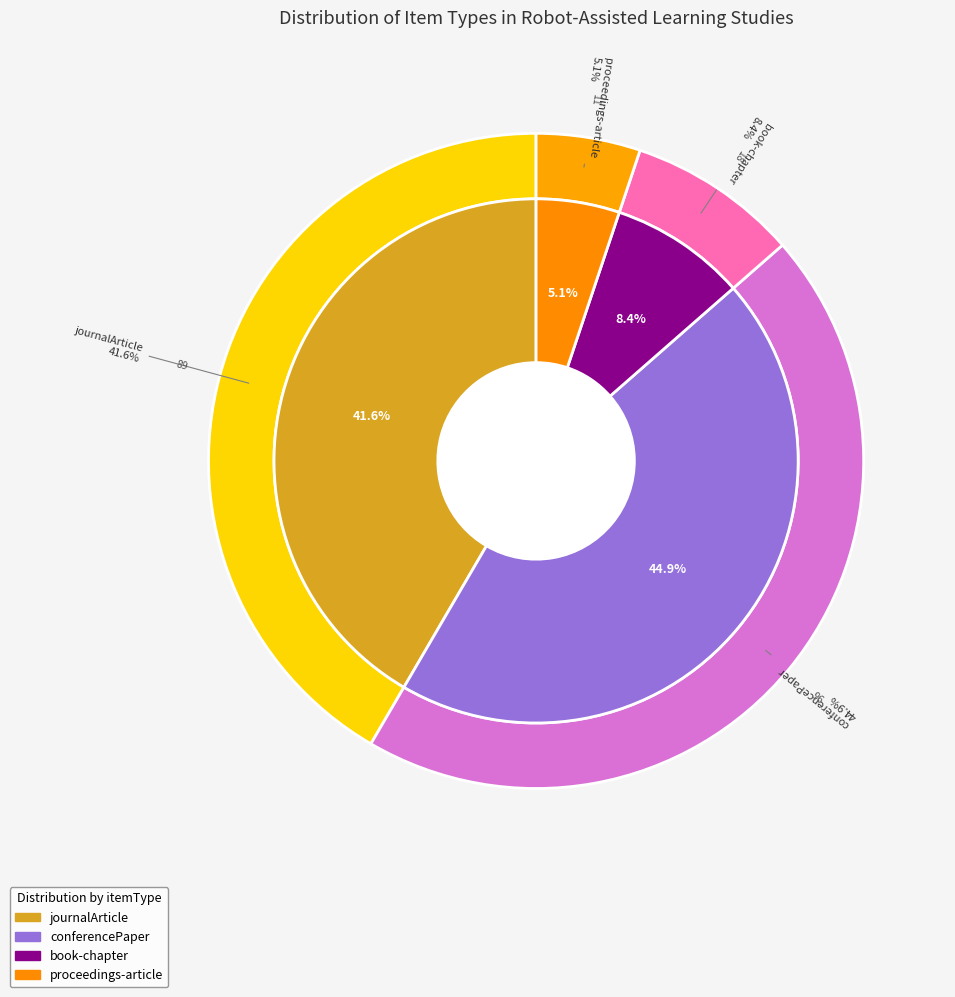

Does journalArticle represent more than half of the total?

No